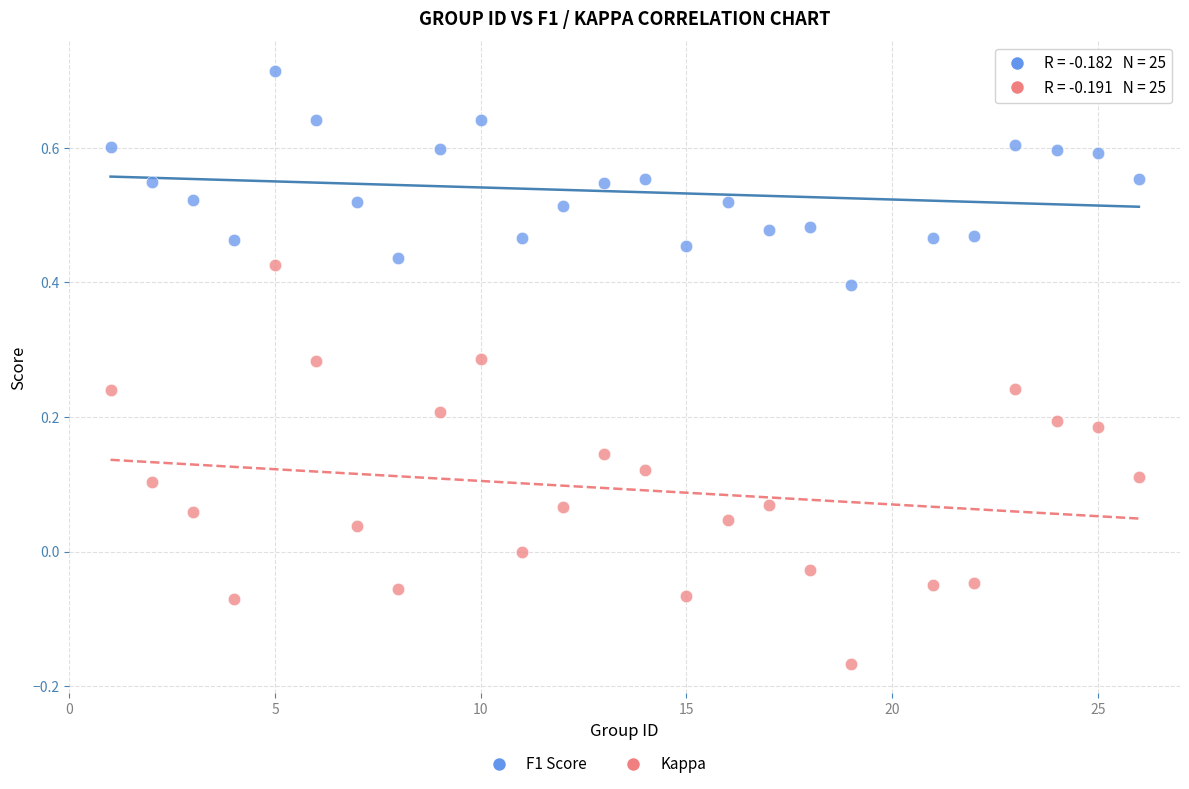

Which series contains the lowest Y value?

Kappa